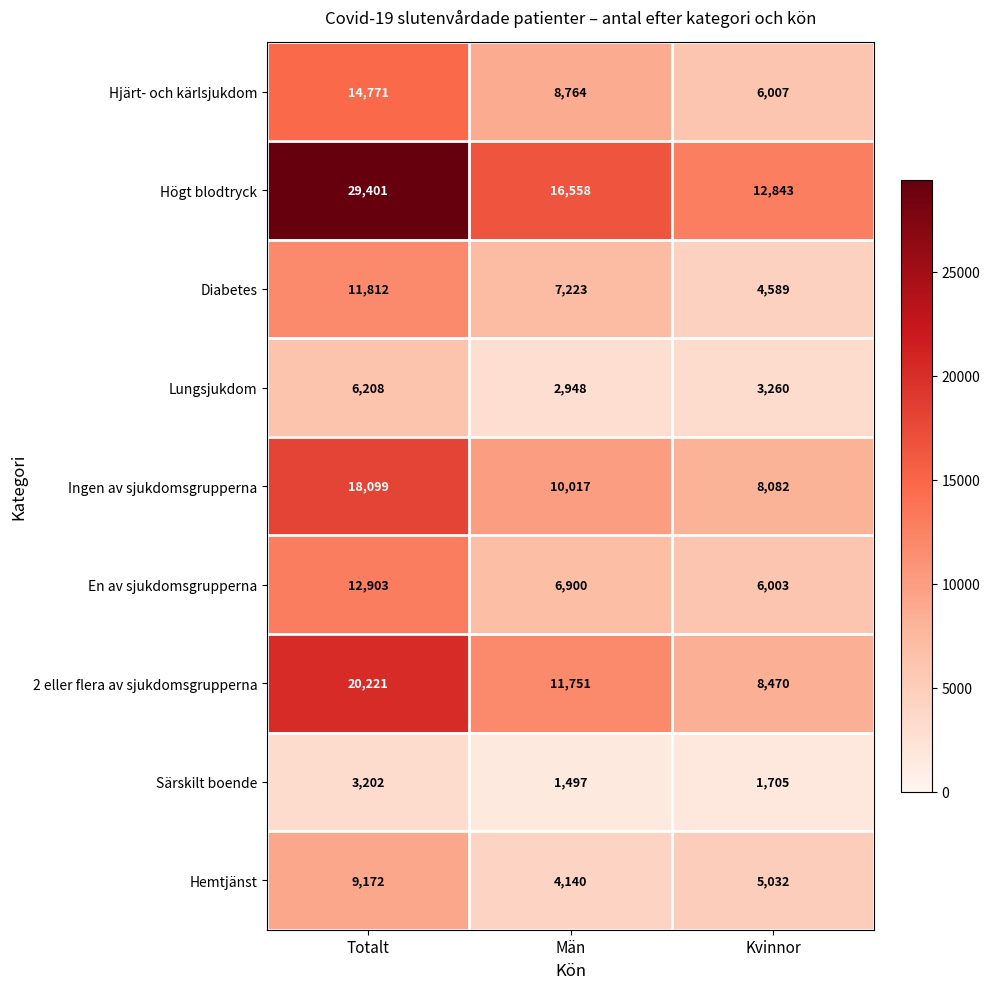

What is the difference between the maximum and second lowest values in the Ingen av sjukdomsgrupperna series?

8082